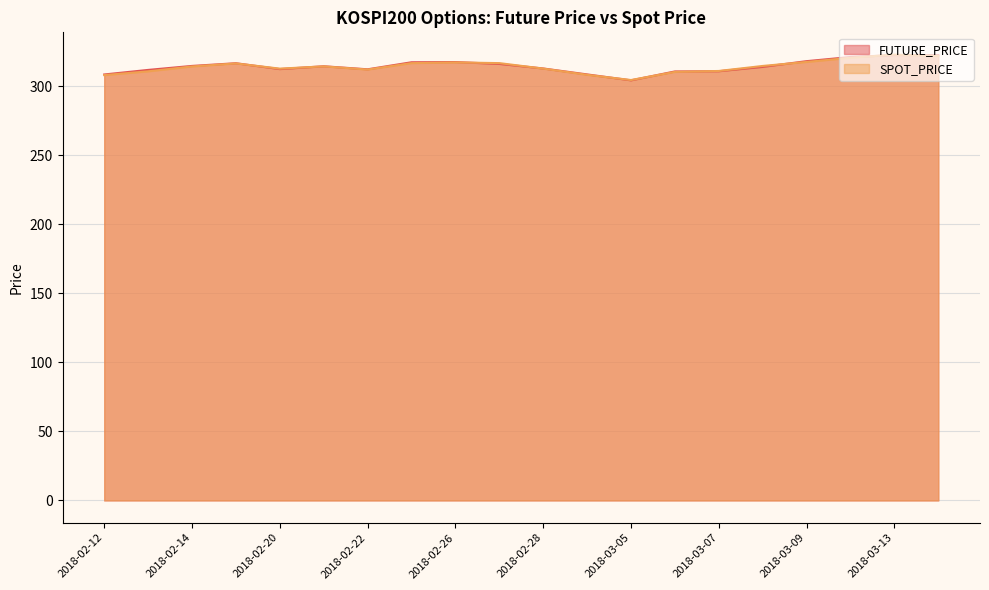

The value of FUTURE_PRICE at 2018-02-22 is 457.7. True or false?

False